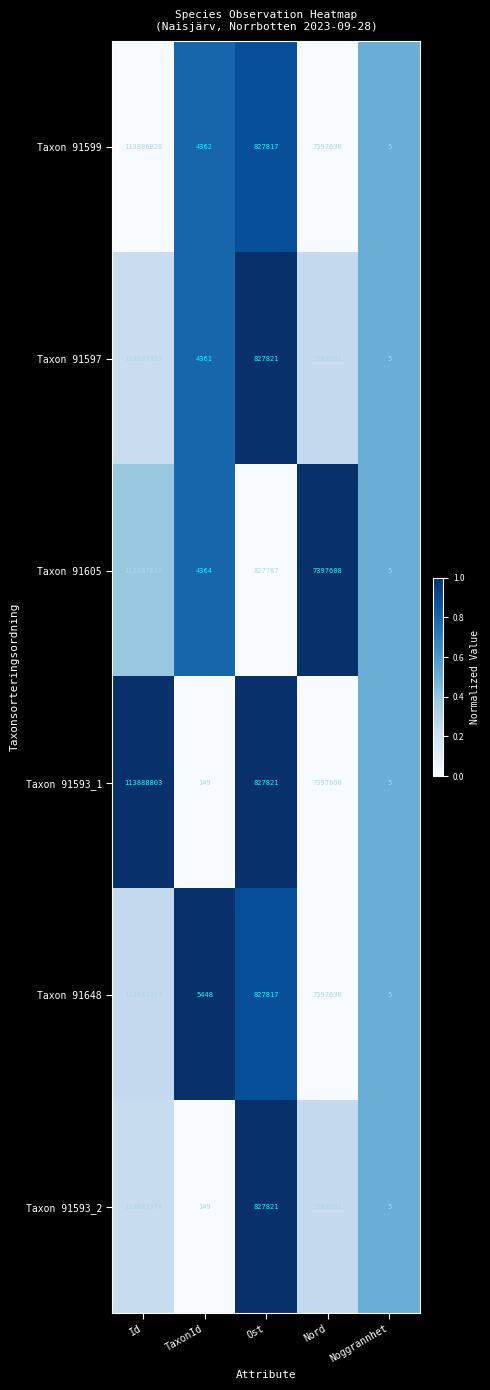

Which series has the widest spread of values?

Taxon 91593_1